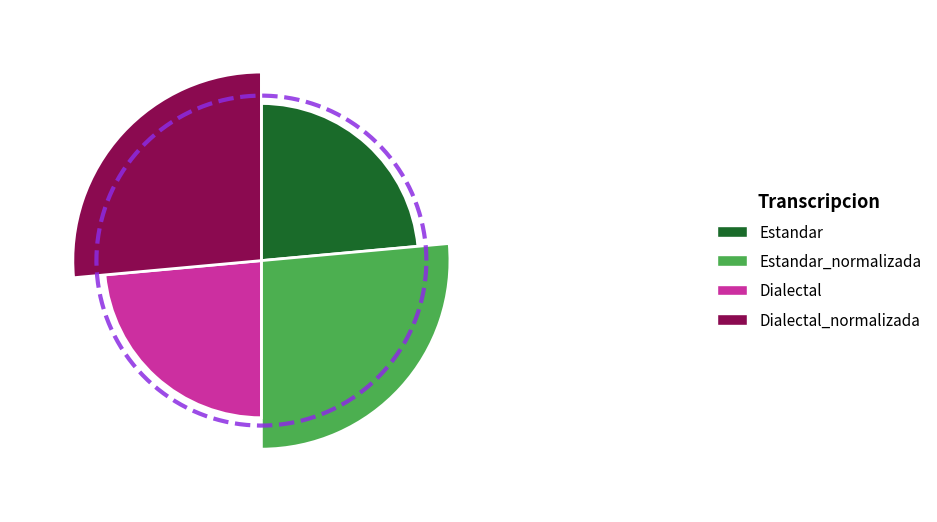

What is the total percentage of Dialectal and Estandar?

47.1%